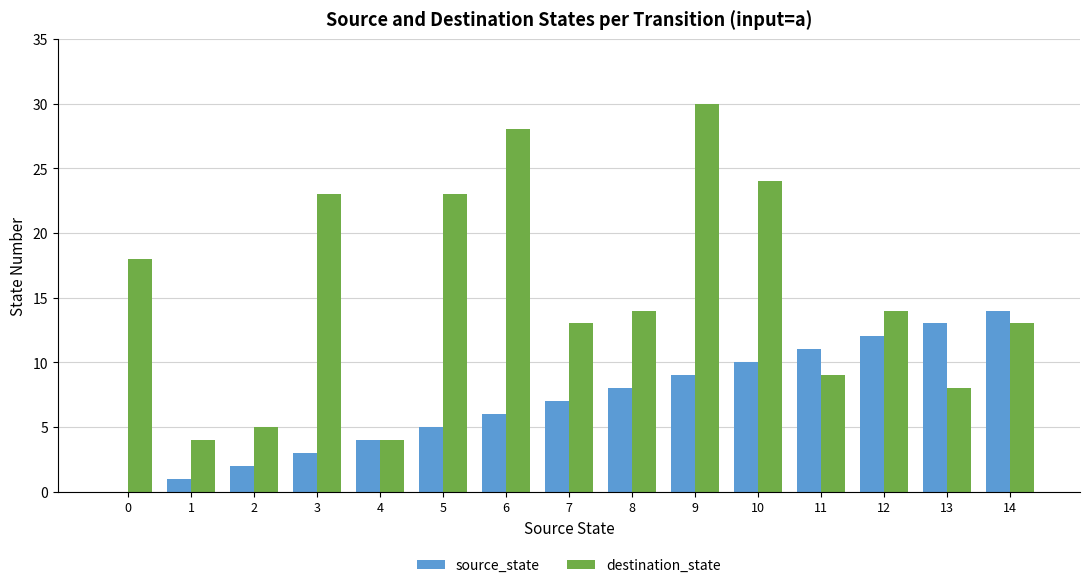

How many positive values does the source_state series have?

14